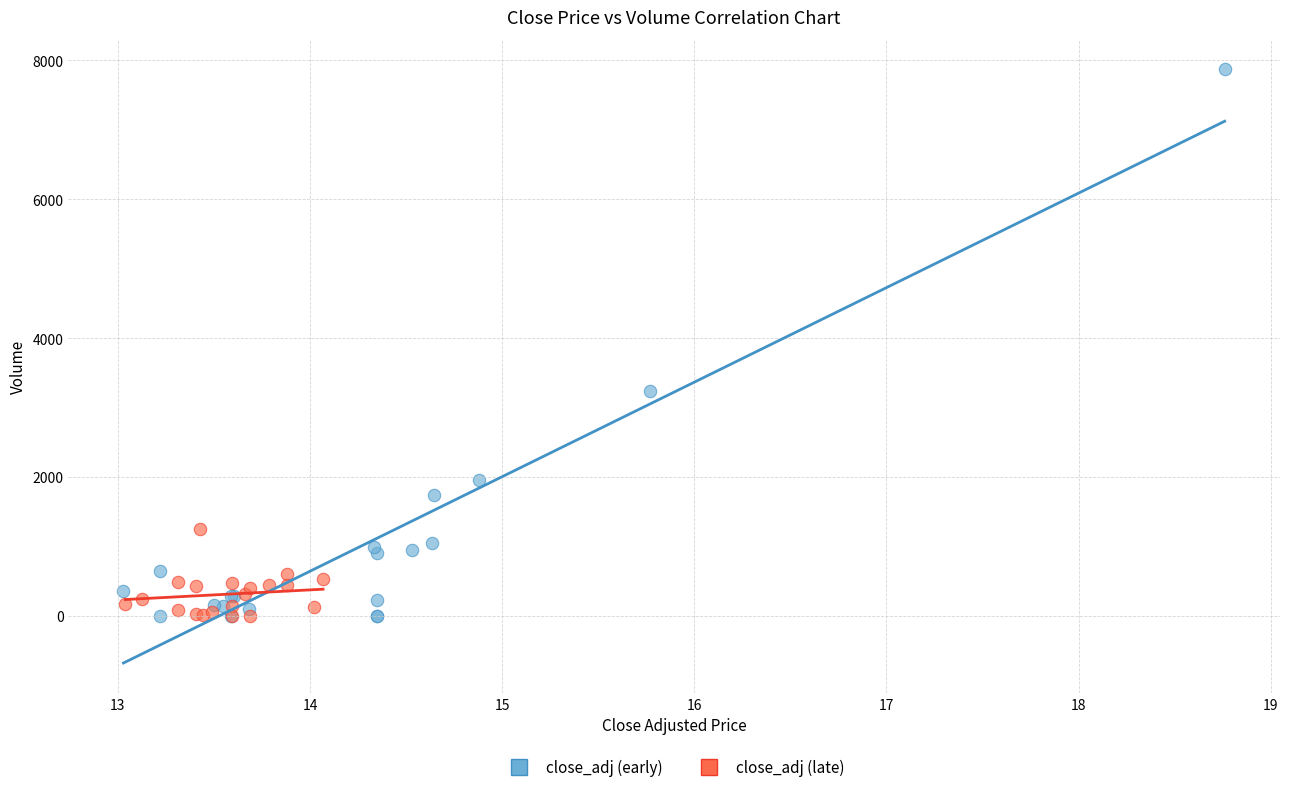

What are all the series names shown in the legend?

close_adj (early), close_adj (late)